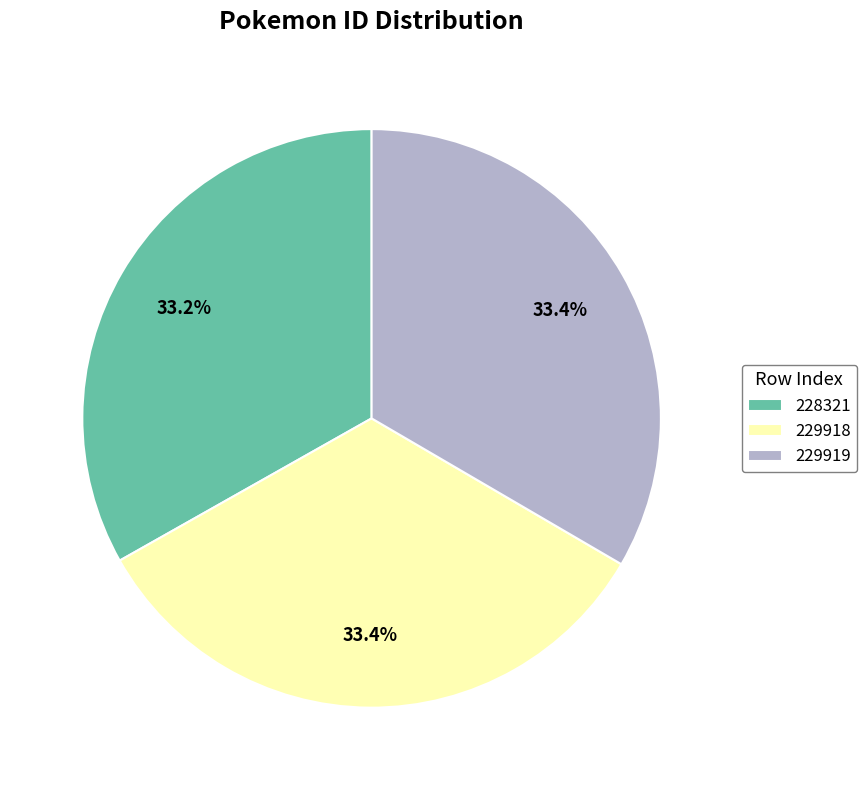

To the nearest percent, what portion does 229919 represent?

33%